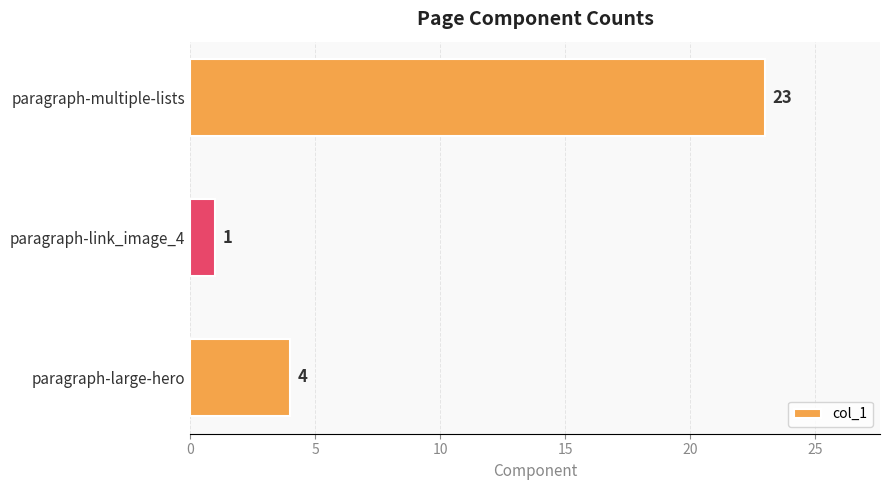

What is the minimum value shown in the chart?

1